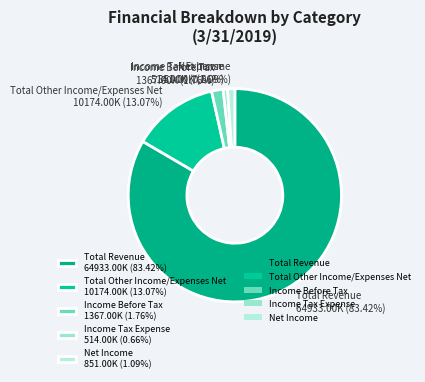

Which category accounts for the majority?

Total Revenue